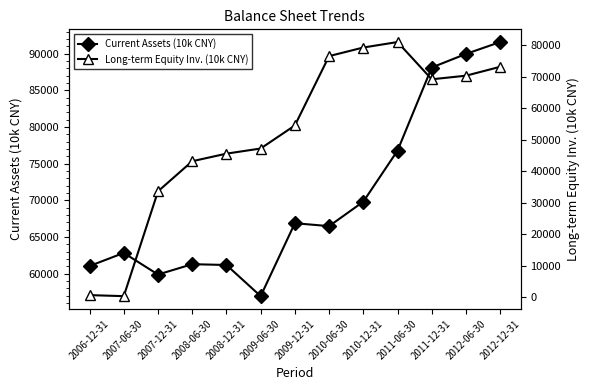

What is the label of the 2nd point from the right?

2012-06-30